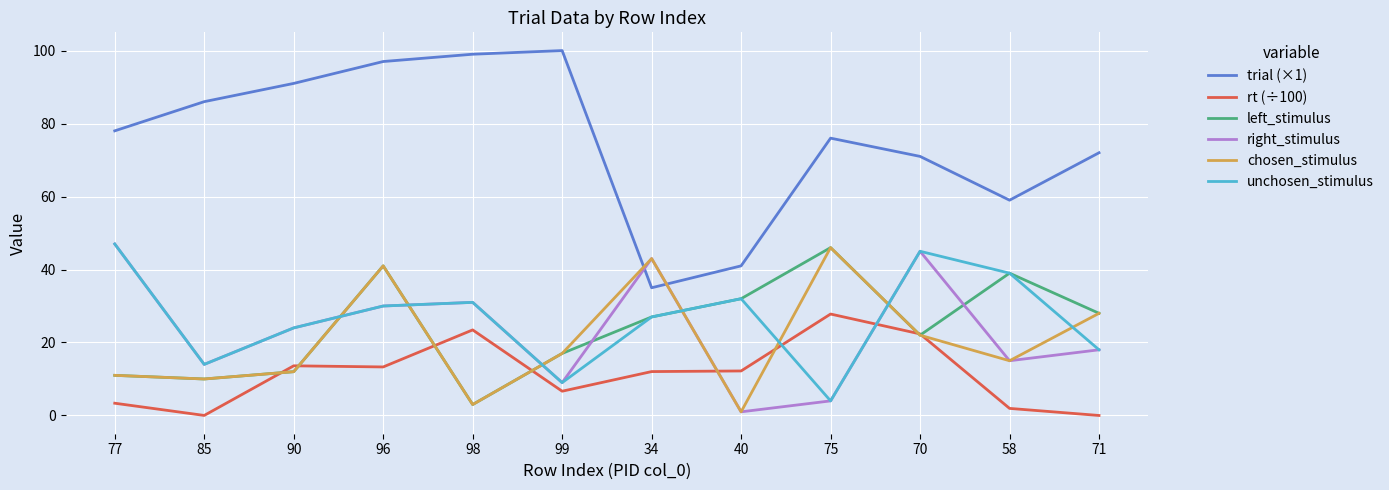

Which series has the largest total across all categories?

trial (×1)